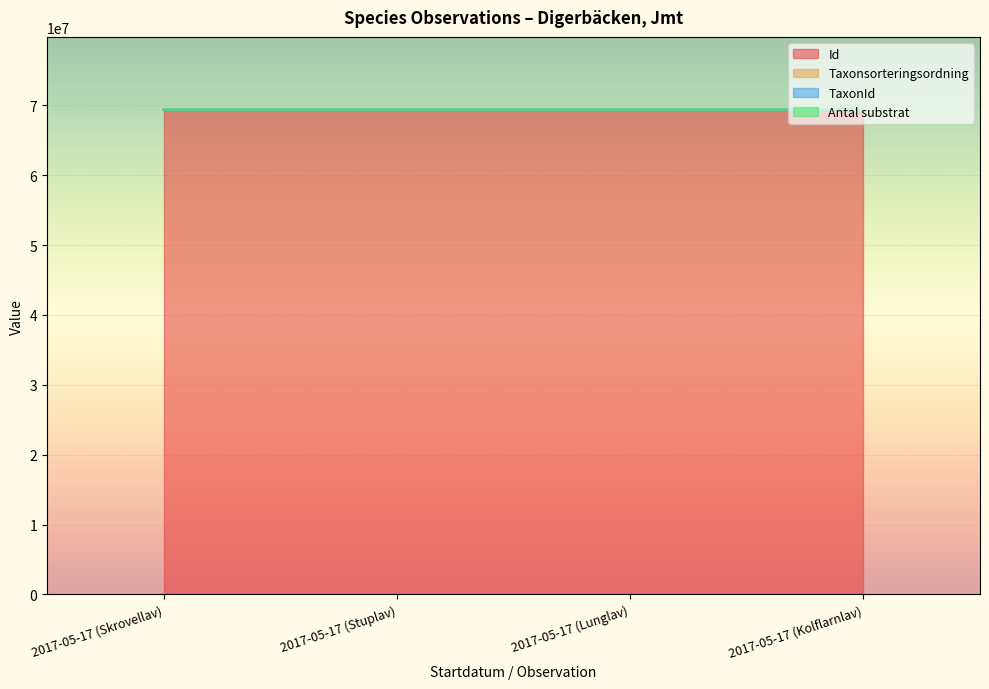

What is the sum of the Id values at 2017-05-17 (Stuplav) and 2017-05-17 (Skrovellav)?

138601079